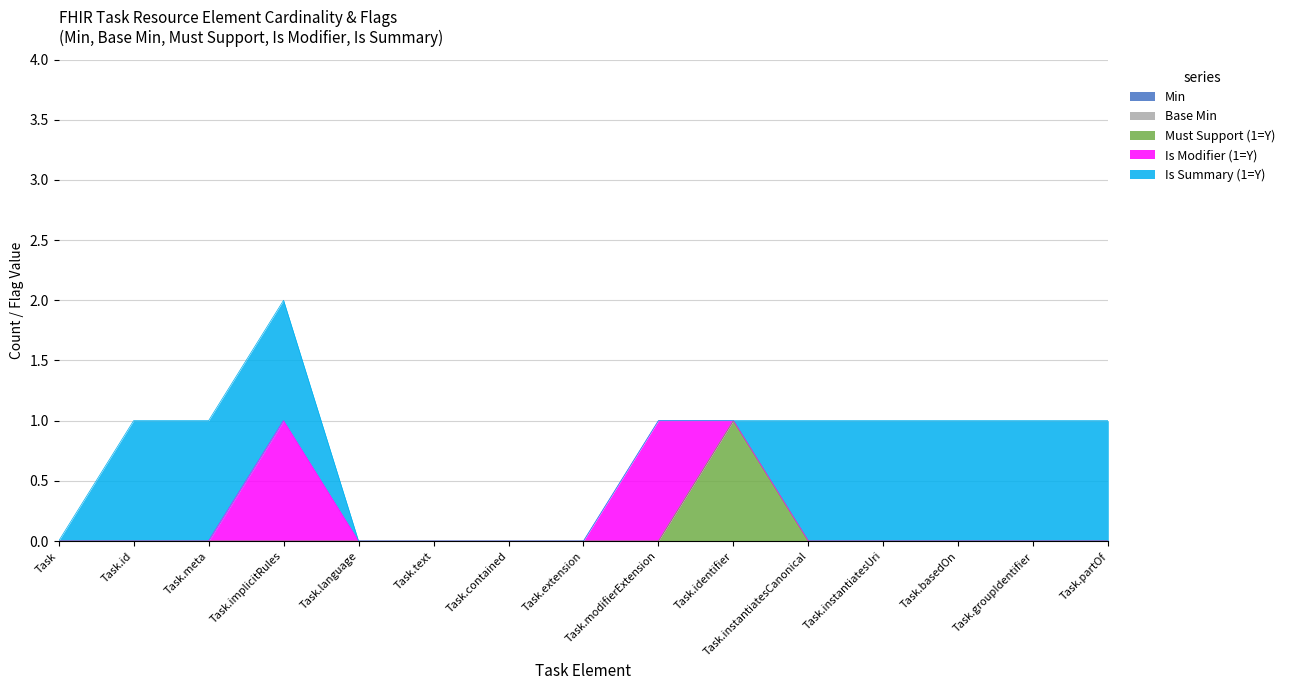

What are all the series names shown in the legend?

Min, Base Min, Must Support (1=Y), Is Modifier (1=Y), Is Summary (1=Y)